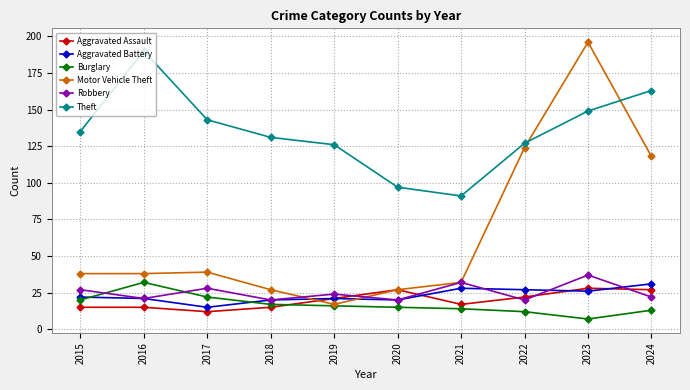

True or false: Aggravated Assault and Theft cross at least once.

False